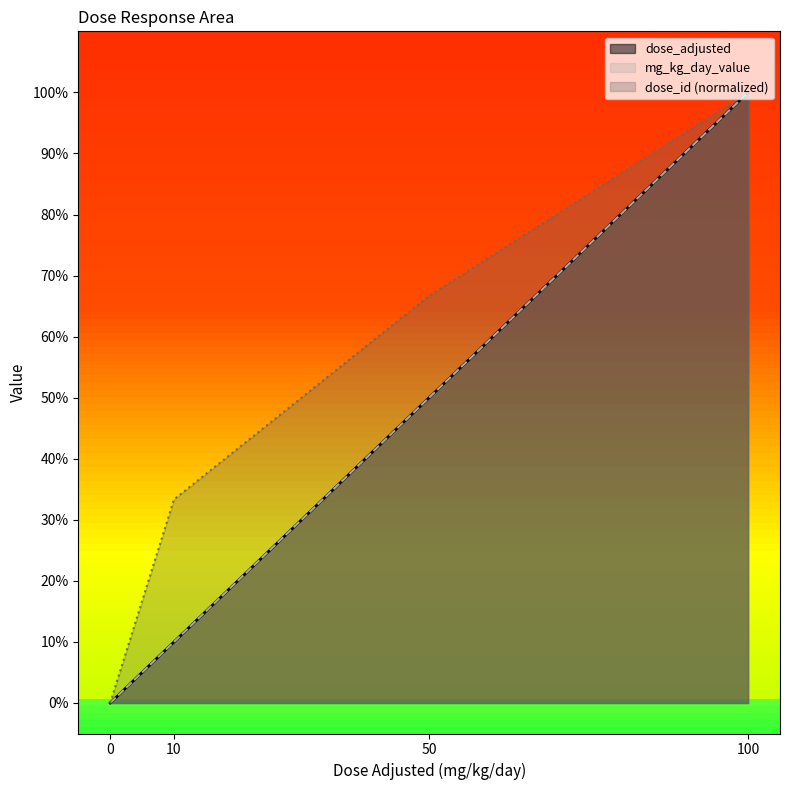

What is the label of the 2nd point from the right?

50 mg/kg/day